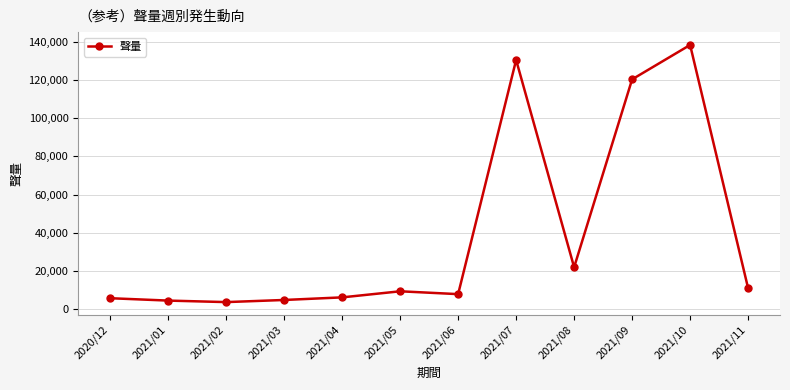

Does the chart have visible grid lines?

Yes